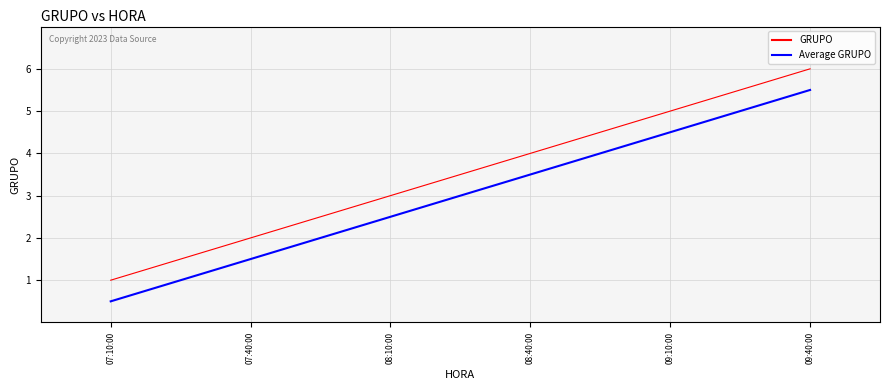

At which category is the sum across all series the highest?

09:40:00